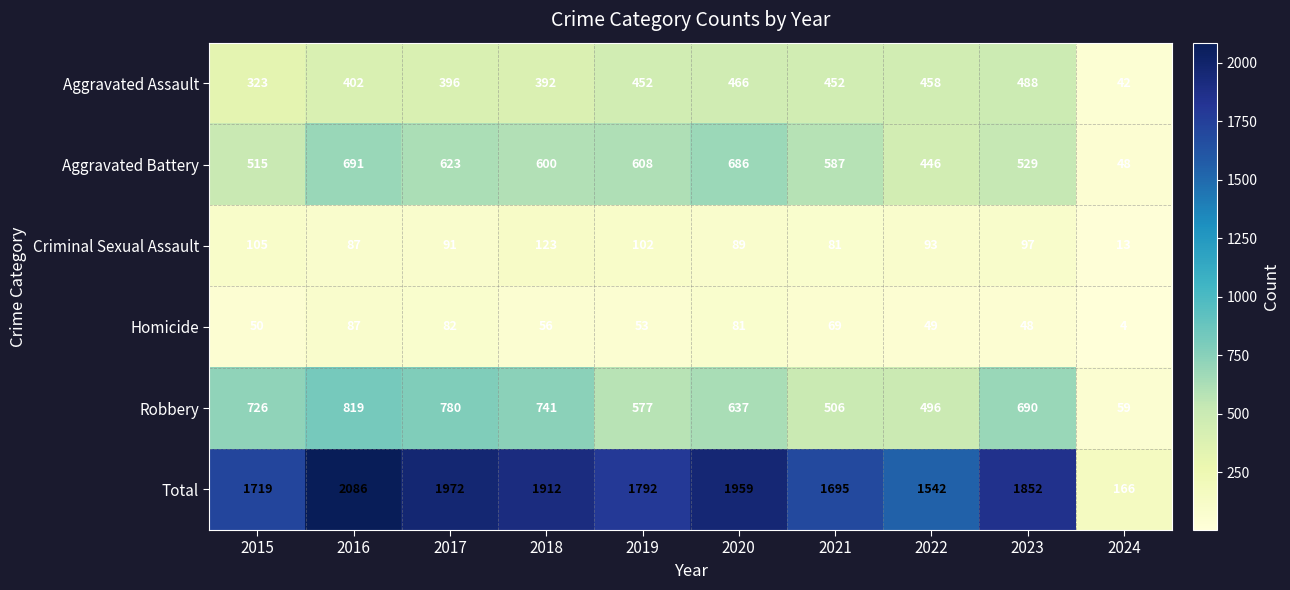

Between 2015 and 2018, which series saw the biggest shift?

Total